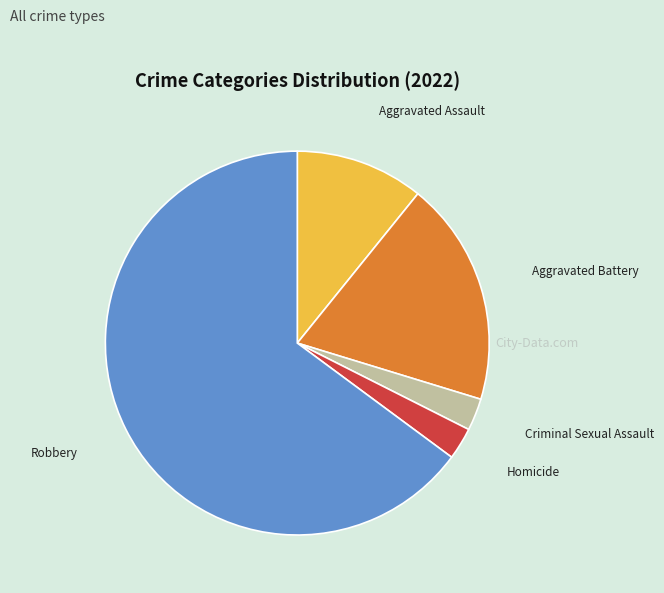

Do Criminal Sexual Assault and Homicide together represent more than half of the pie?

No